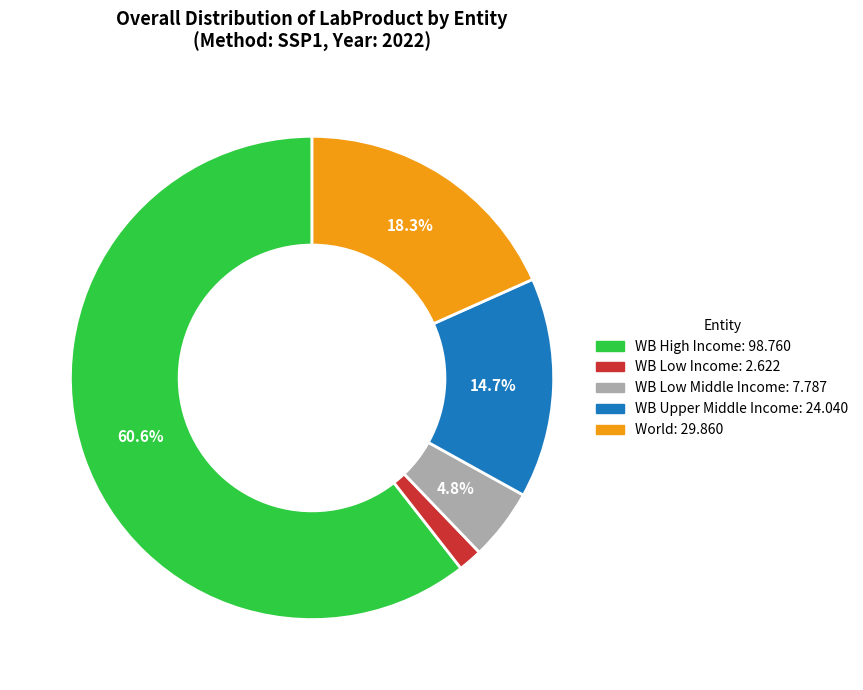

What percentage is the WB Upper Middle Income slice, to the nearest percent?

15%